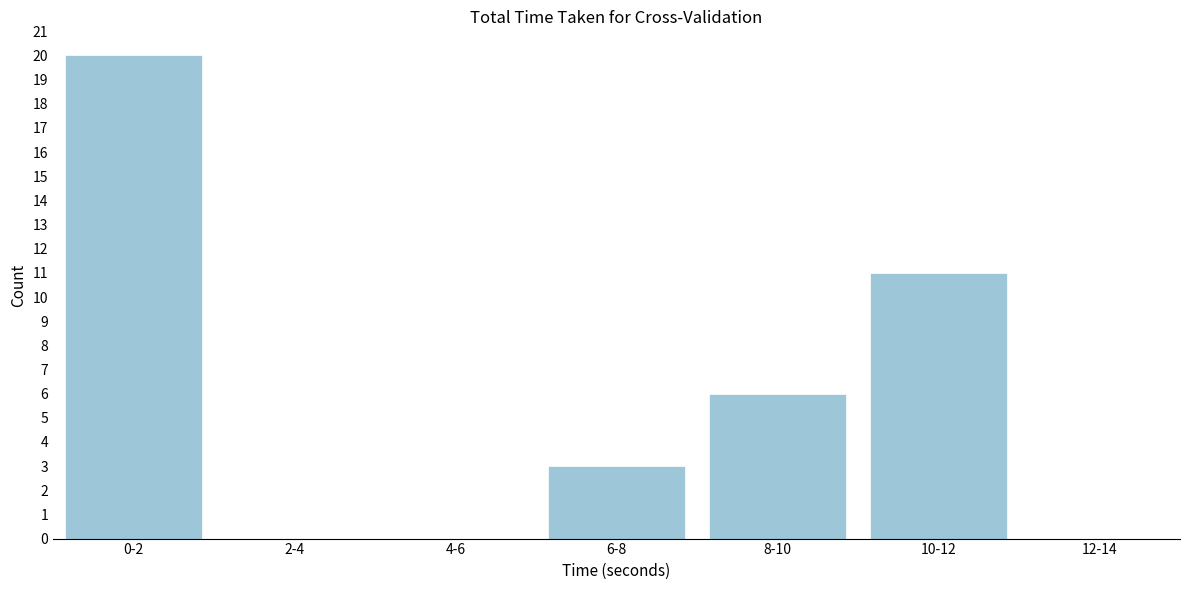

Reading left to right, what are all the values shown in this chart?

0-2=20	2-4=0	4-6=0	6-8=3	8-10=6	10-12=11	12-14=0